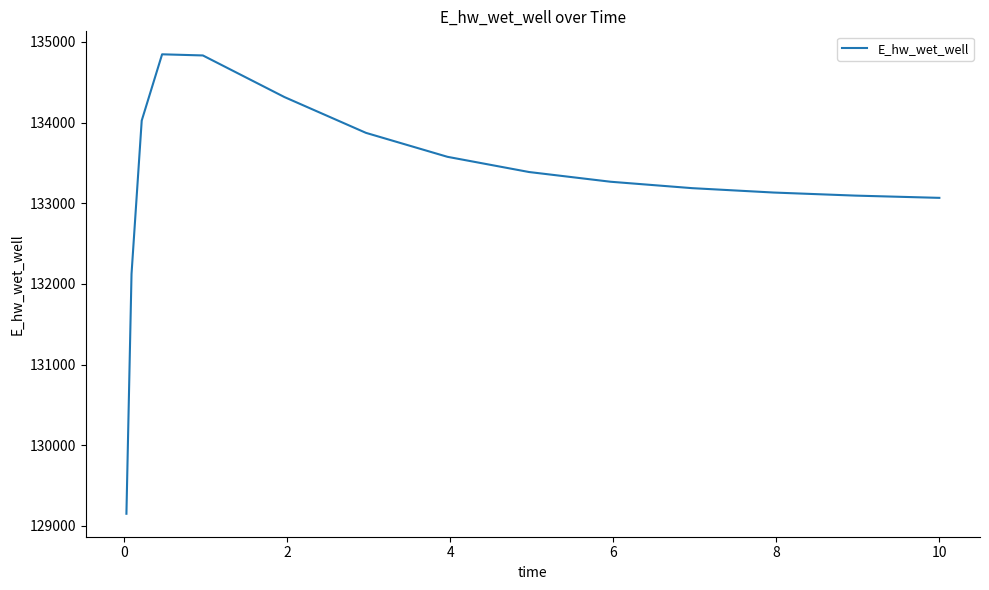

What is the maximum value shown in the chart?

134846.2